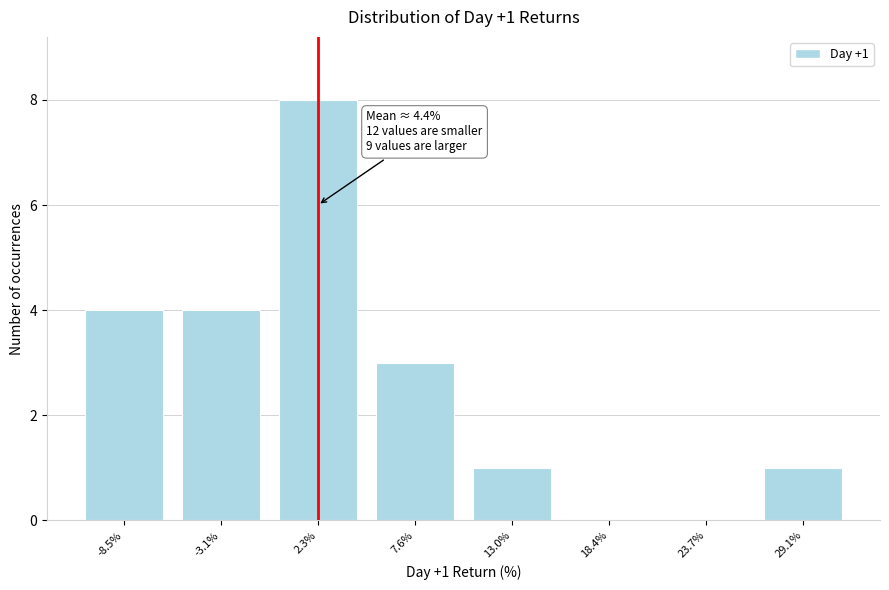

Reading right to left, extract all data points from this chart.

29.1%=1	23.7%=0	18.4%=0	13.0%=1	7.6%=3	2.3%=8	-3.1%=4	-8.5%=4